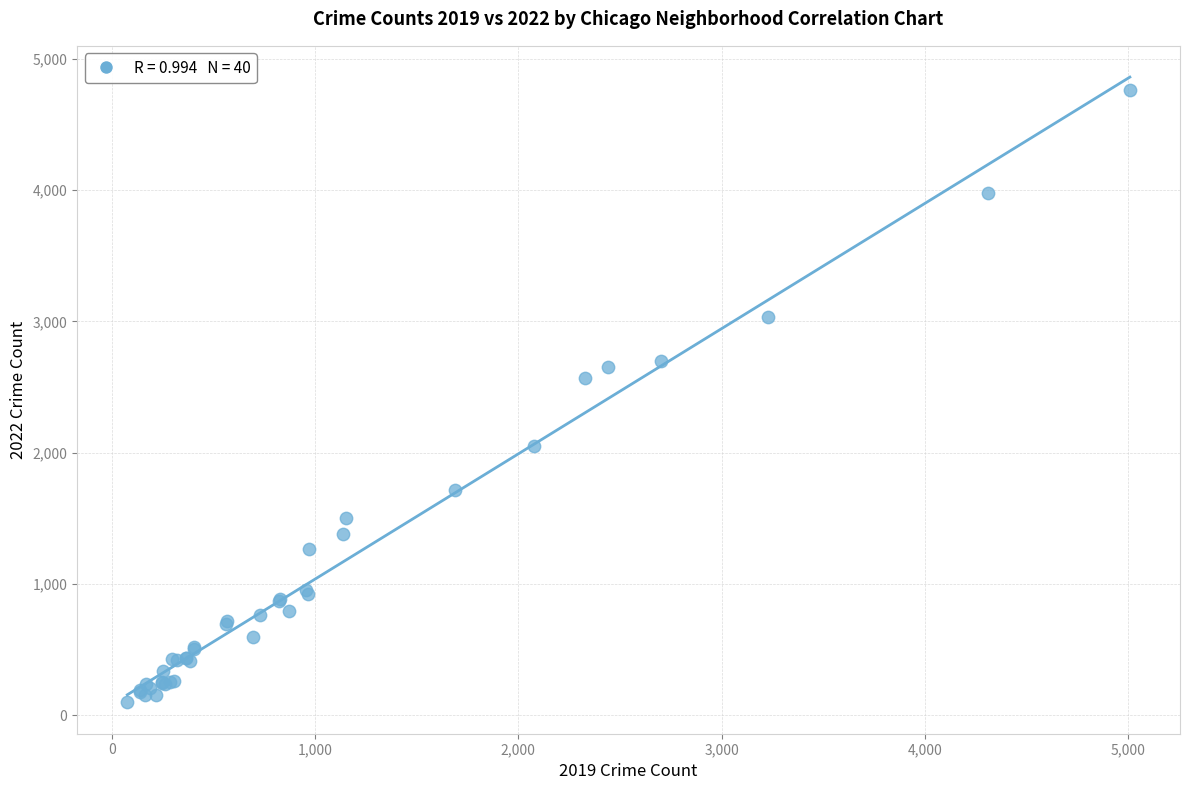

What Y value in the scatter plot is closest to 2430?

2566